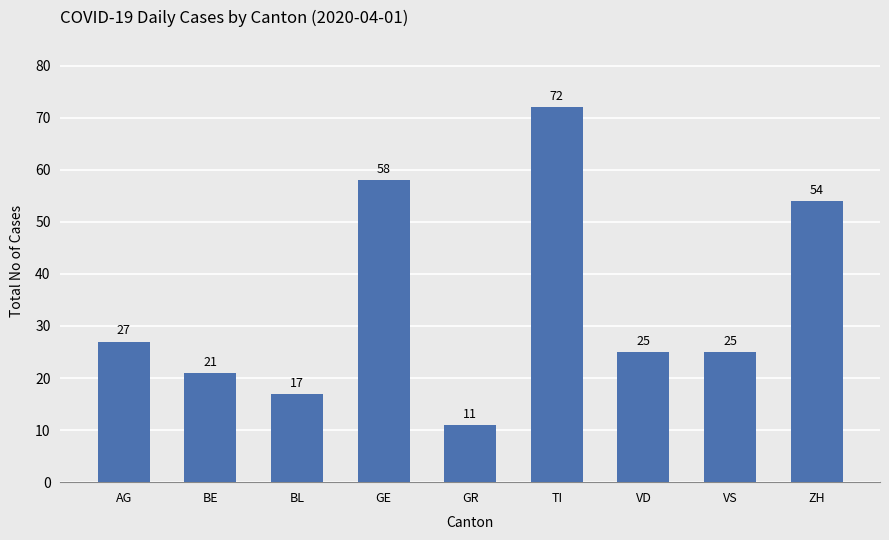

The chart shows a value of 11 at GR. True or false?

True